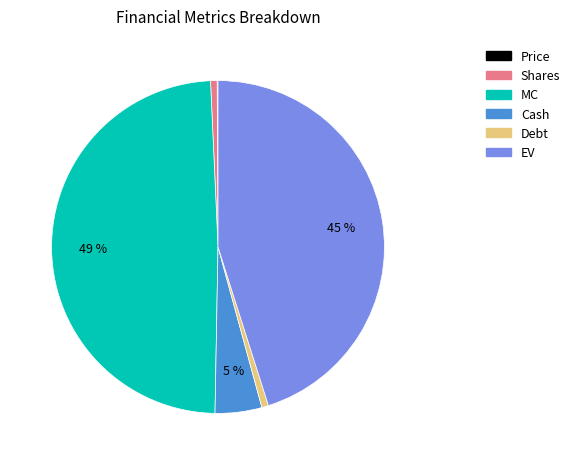

True or false: Shares accounts for 11% of the total.

False